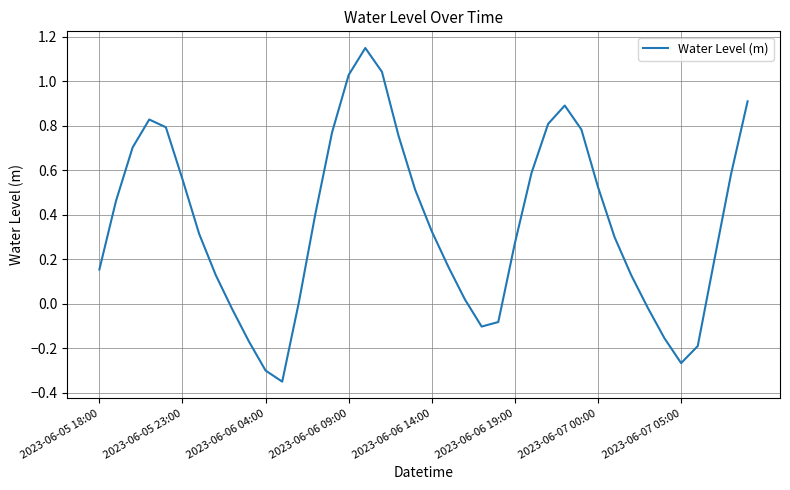

What is the difference between the maximum and minimum values?

1.5